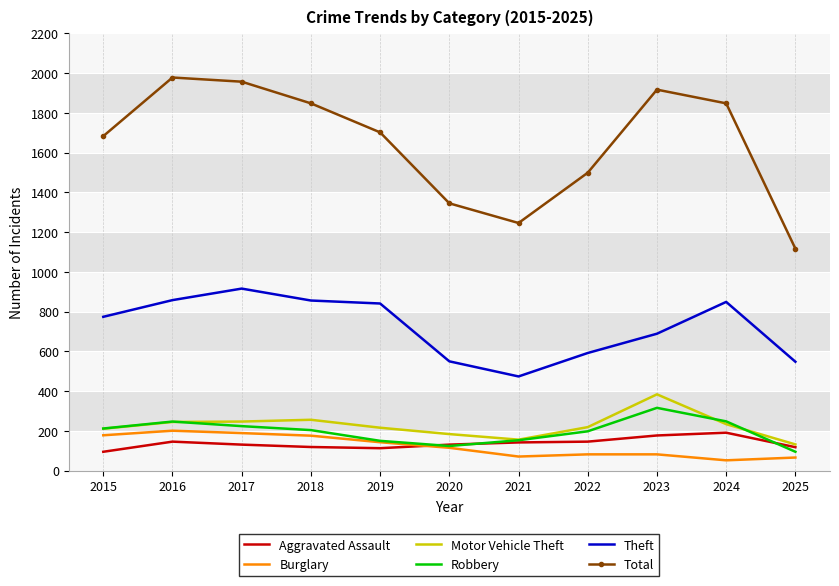

Is the value of Robbery at 2024 greater than the value of Theft at 2020?

No